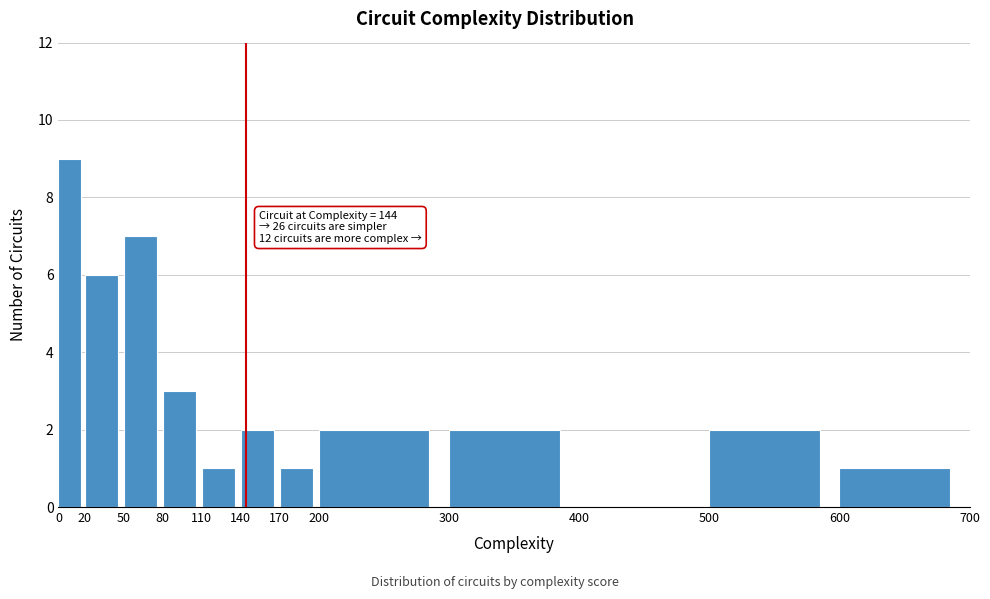

Over which range of the x-axis is the bar tallest?

0 to 20